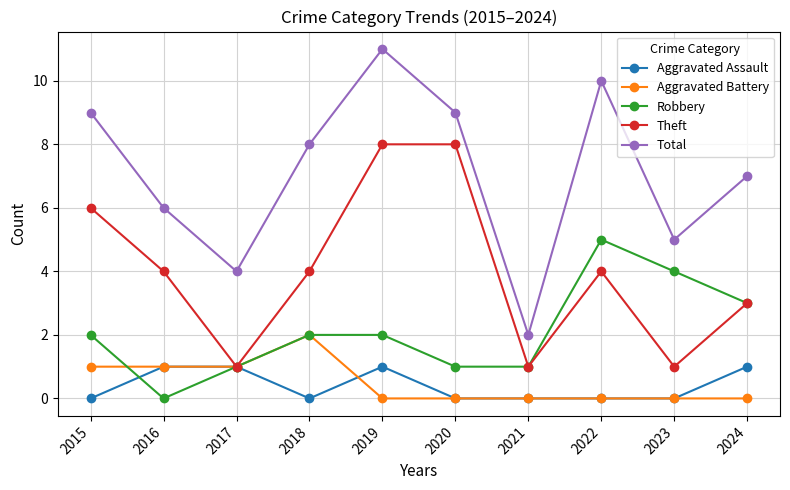

Which category has the lowest value in the Total series?

2021